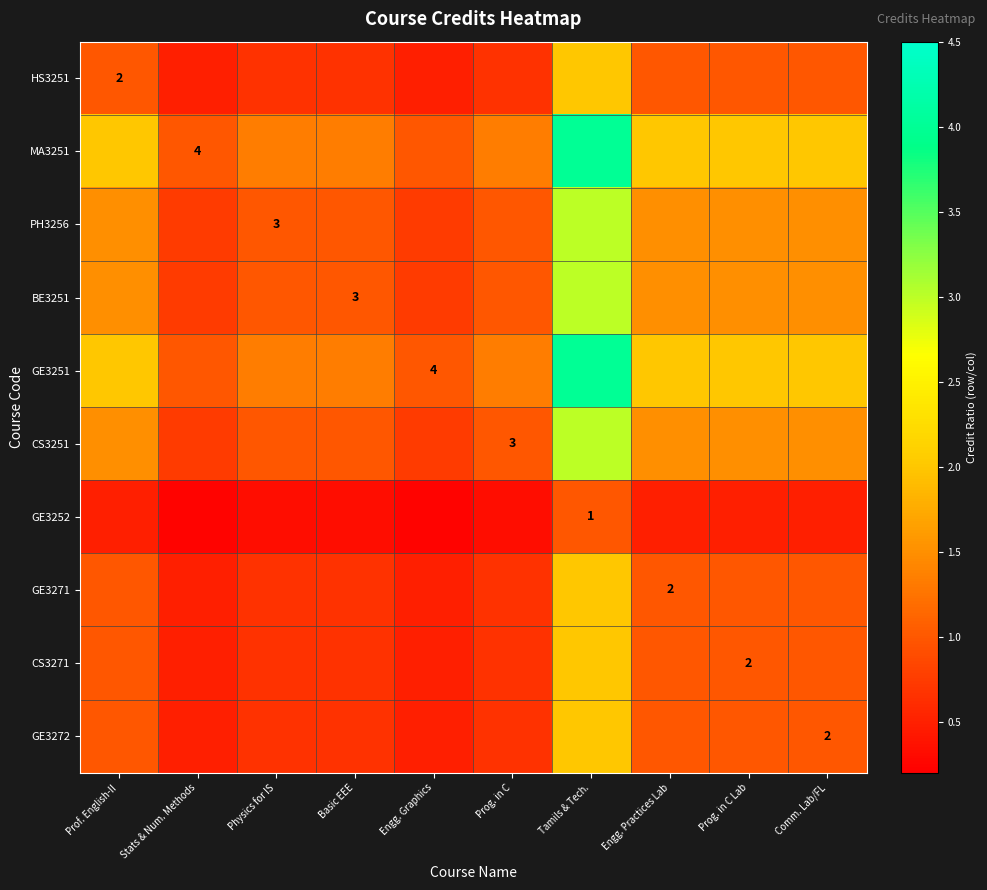

Is it true that CS3251 equals 1.5 at Prof. English-II?

True